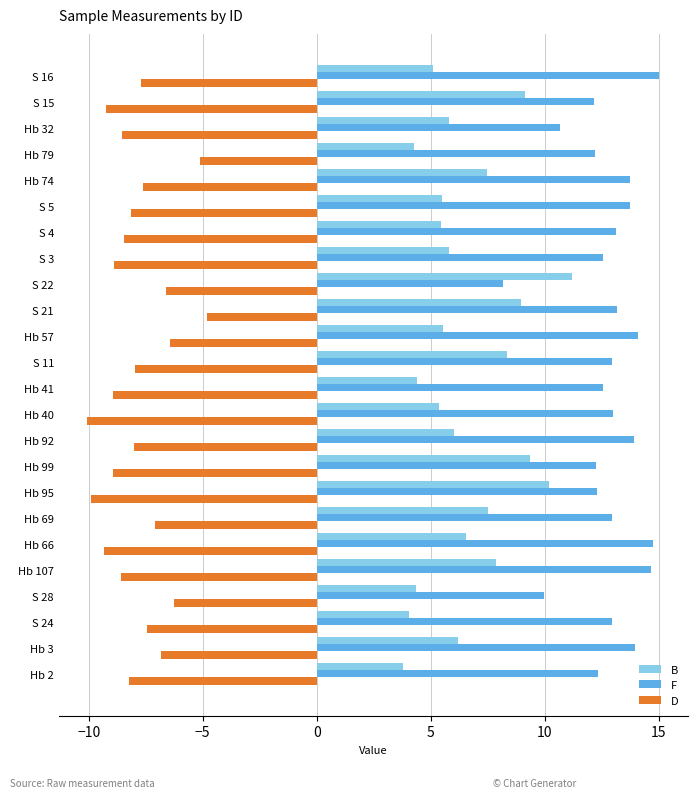

What is the spread (max minus min) of values at S 28?

16.2